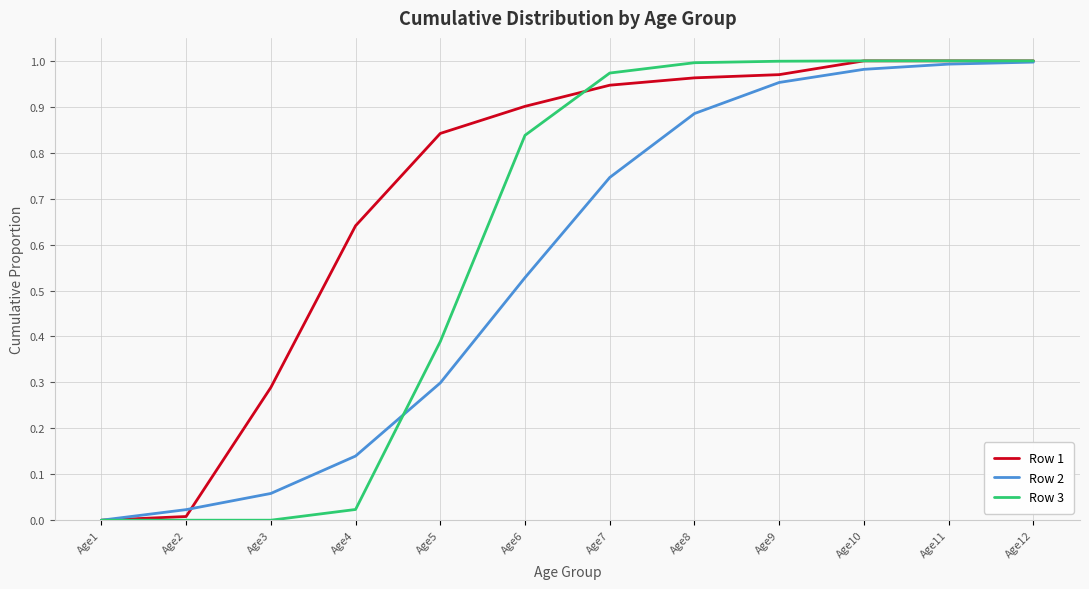

The value of Row 1 at Age11 is 0.3. True or false?

False